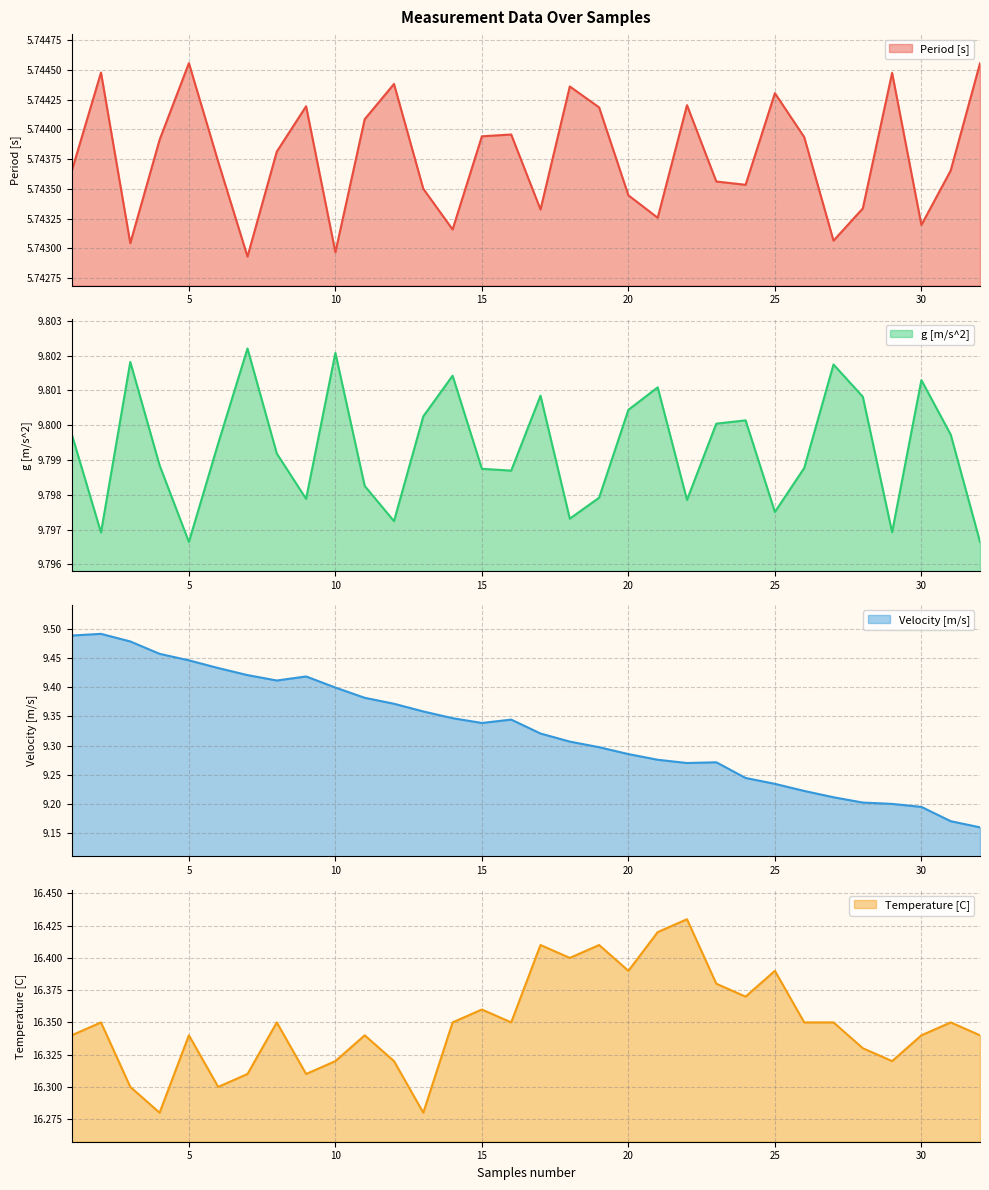

Is it true that g [m/s^2] equals 9.8 at 26?

True